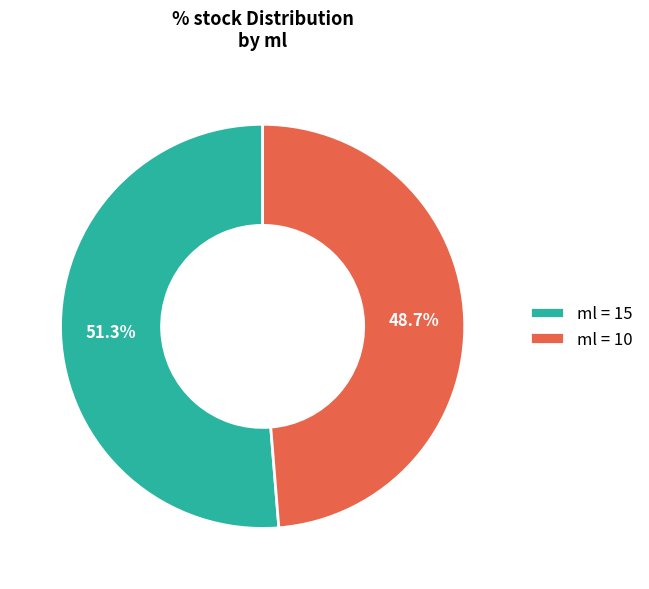

What is the majority slice?

ml = 15